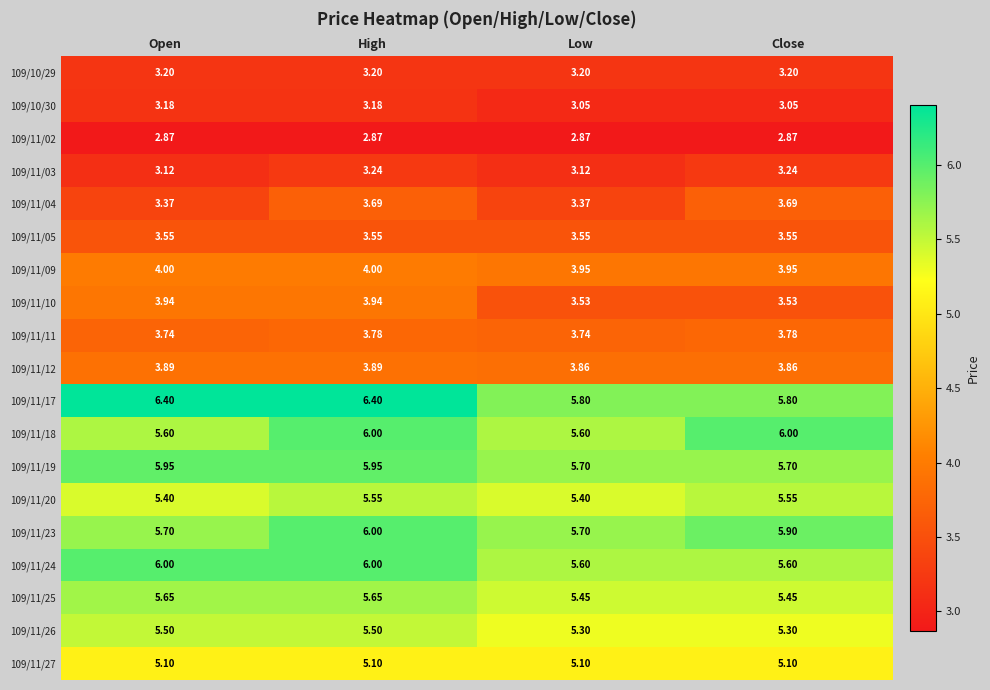

At which category is the sum across all series the highest?

High